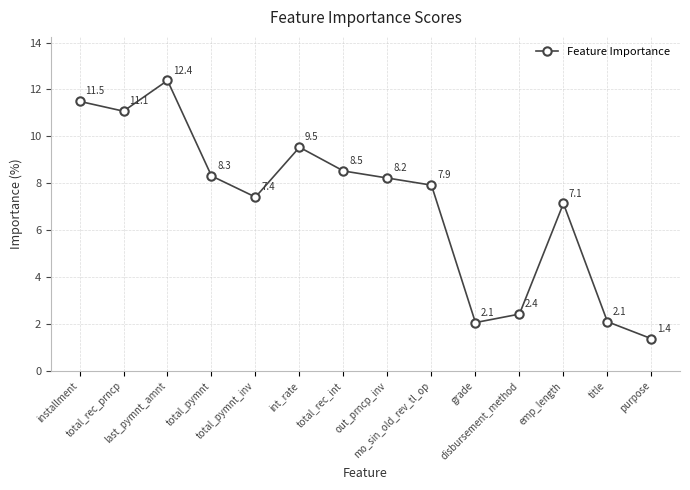

Reading left to right, transcribe all the data shown in this chart.

installment=11.5	total_rec_prncp=11.1	last_pymnt_amnt=12.4	total_pymnt=8.3	total_pymnt_inv=7.4	int_rate=9.5	total_rec_int=8.5	out_prncp_inv=8.2	mo_sin_old_rev_tl_op=7.9	grade=2.1	disbursement_method=2.4	emp_length=7.1	title=2.1	purpose=1.4